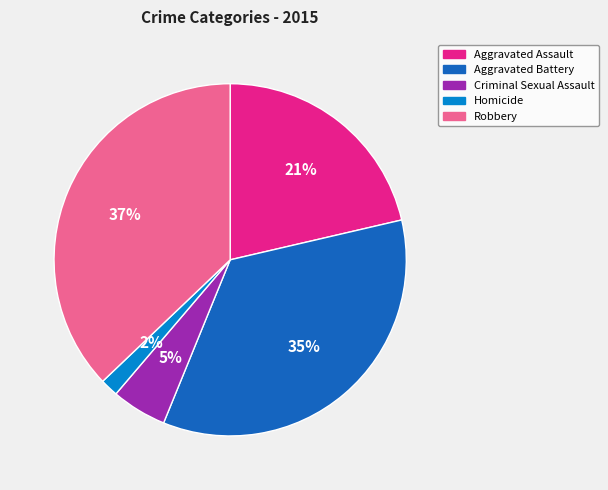

How many slices are in this pie chart?

5